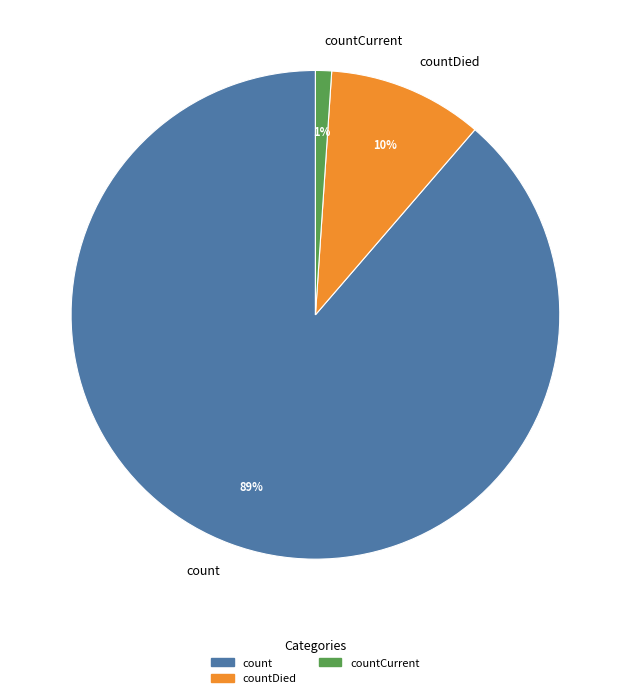

Is it true that countCurrent is 1% of the pie?

True